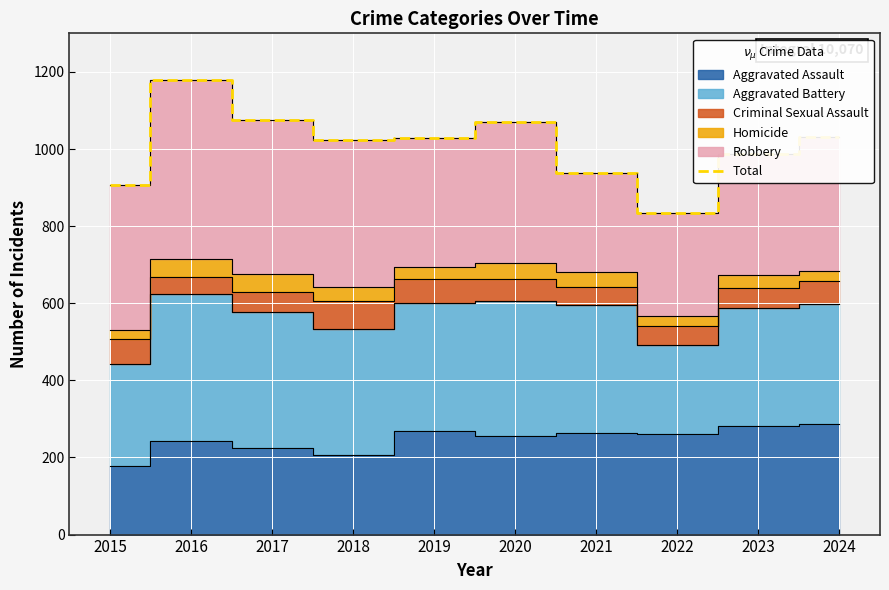

Which has a higher value, 2017 or 2018?

2017